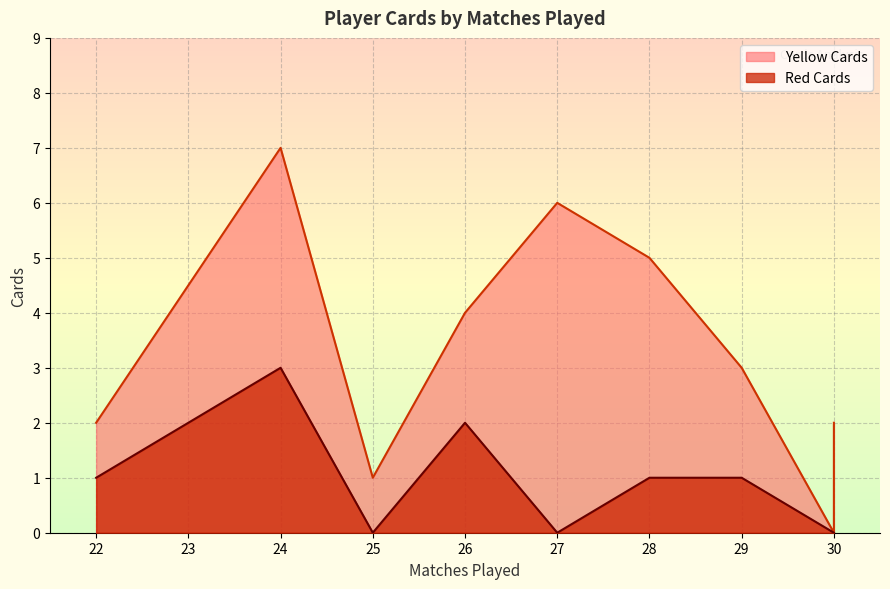

True or false: Red Cards and Yellow Cards cross at least once.

False